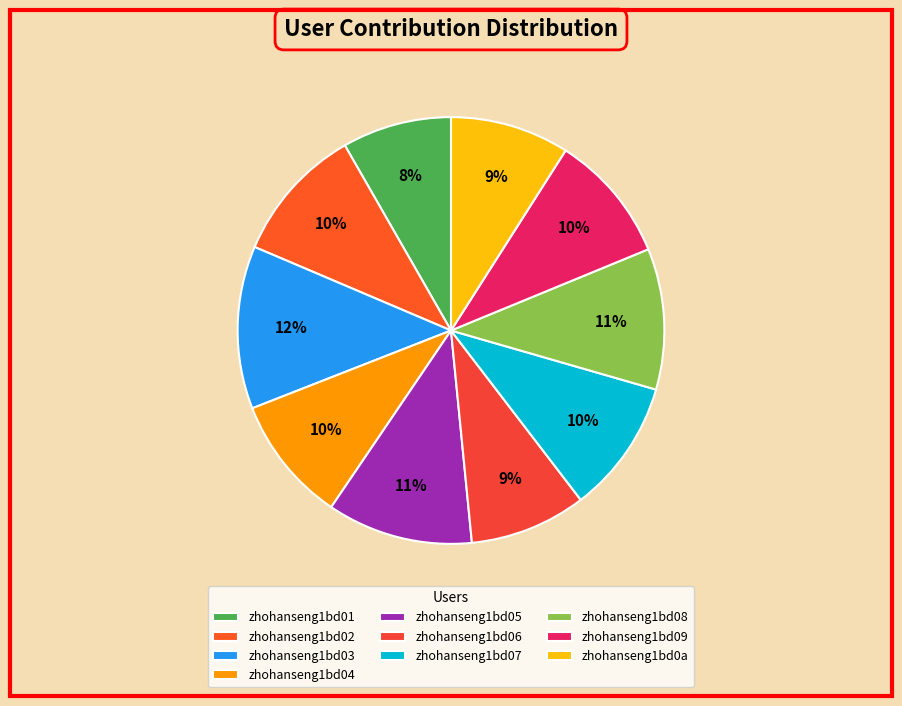

To the nearest percent, what is the combined percentage of zhohanseng1bd07 and zhohanseng1bd04?

20%